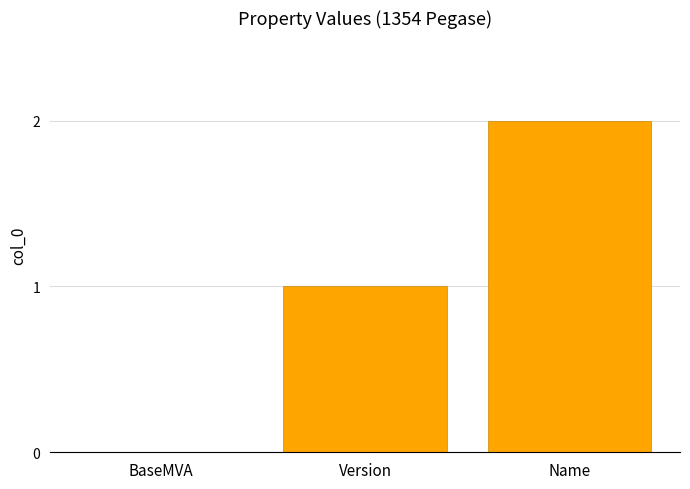

Which category has the highest value across all series?

Name